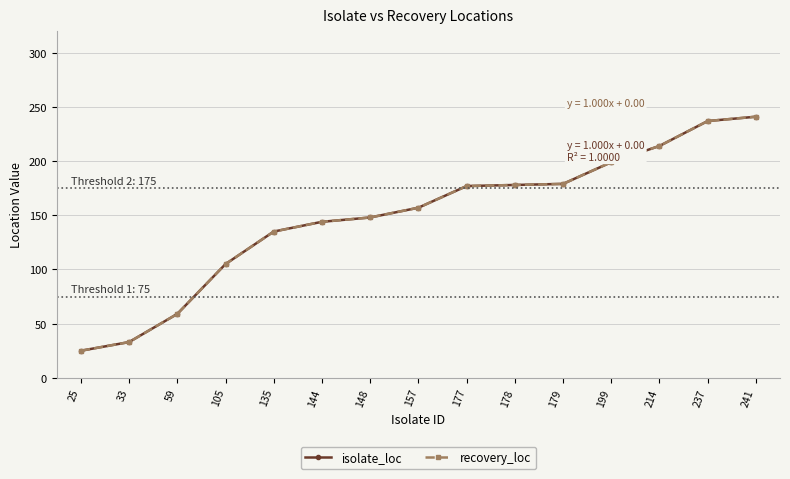

At how many categories does at least one series exceed 84?

12